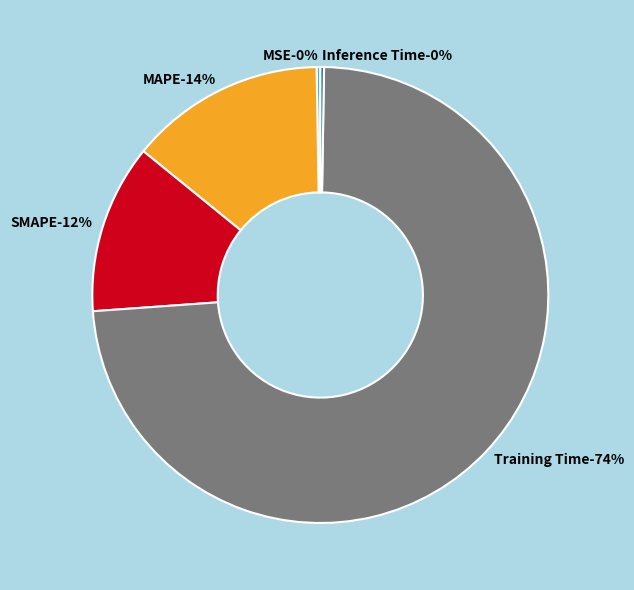

Rank the categories by value from lowest to highest.

MSE, Inference Time, SMAPE, MAPE, Training Time